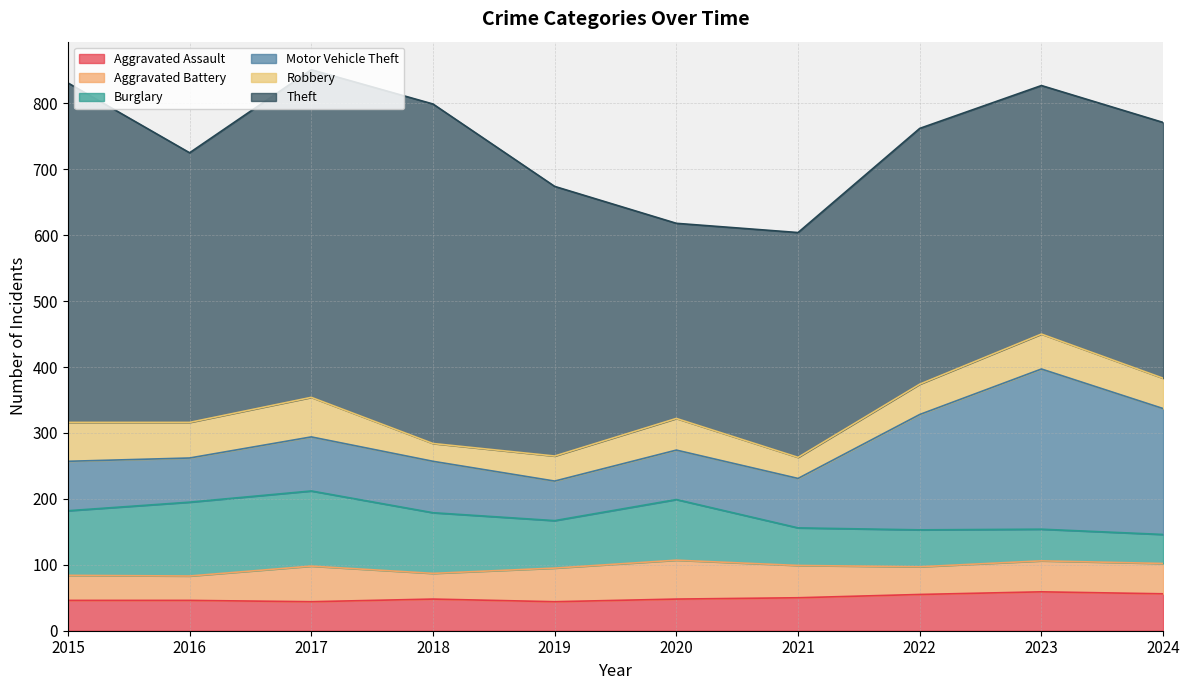

How many data points in Motor Vehicle Theft are less than 78?

5